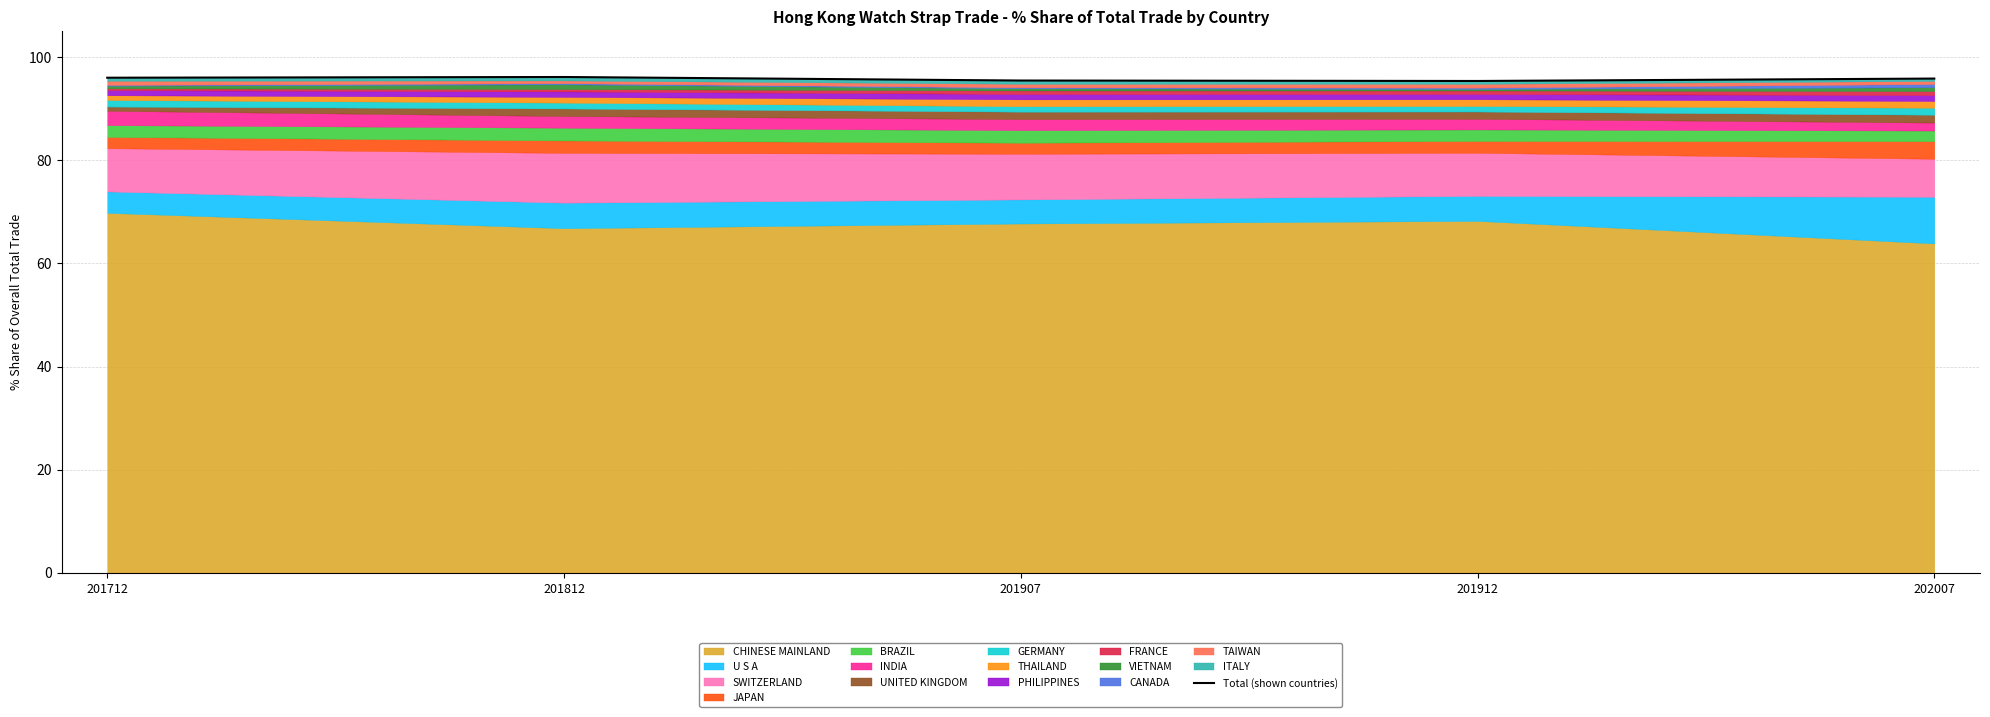

Rank the categories by value from lowest to highest.

201912, 201907, 202007, 201712, 201812